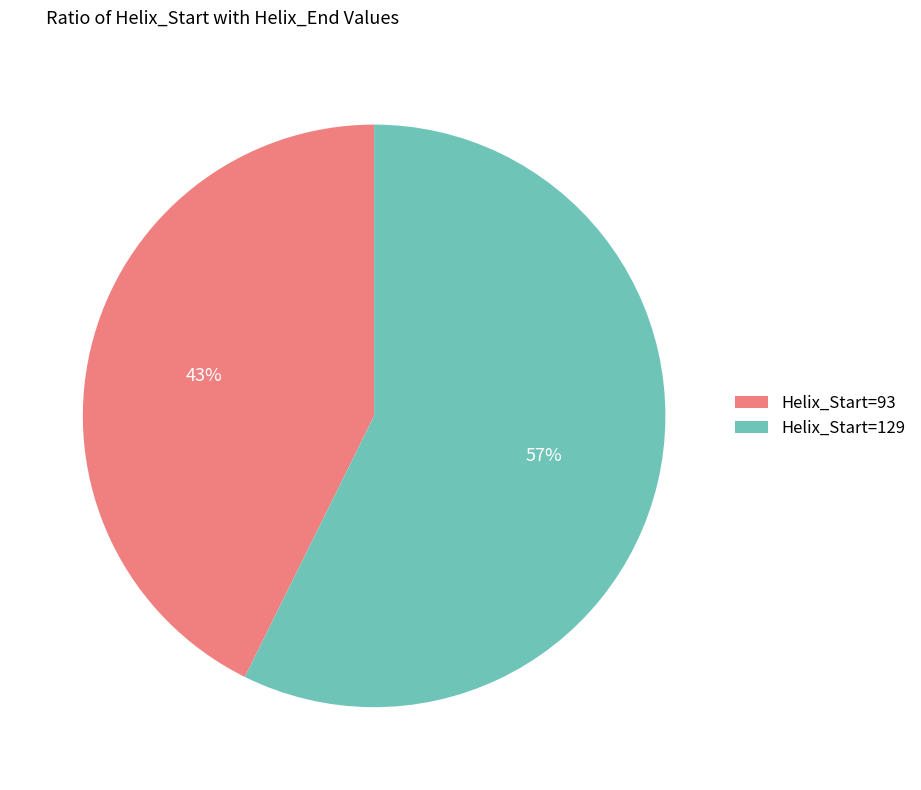

Do Helix_Start=129 and Helix_Start=93 together represent more than half of the pie?

Yes